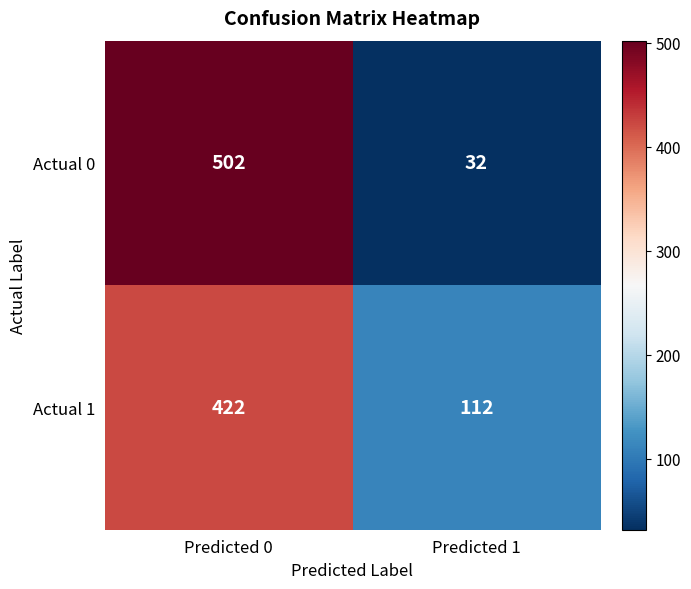

Which series has the largest range (max minus min)?

Actual 0